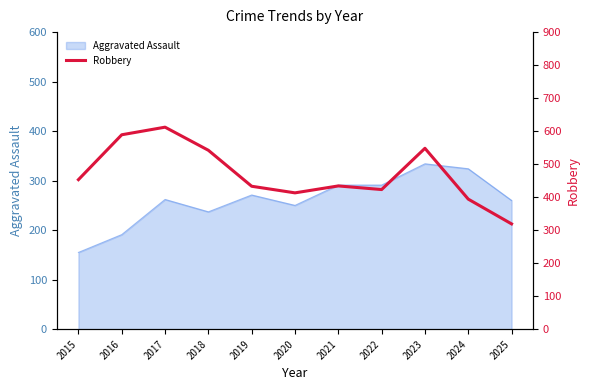

What is the difference between the maximum and second lowest values?

218